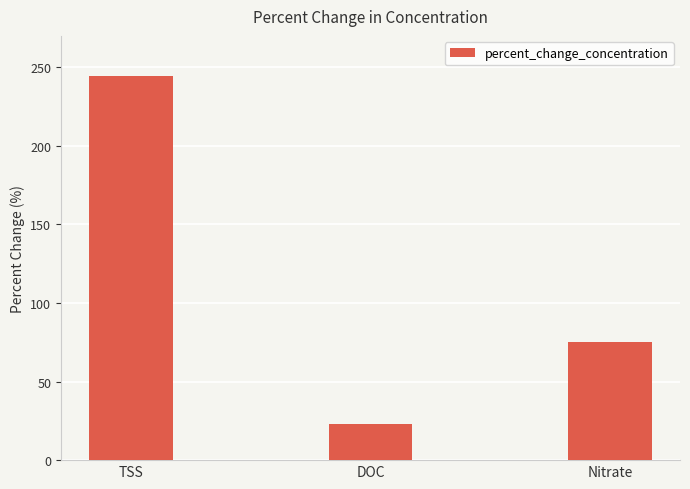

Which category has the lowest value across all series?

DOC